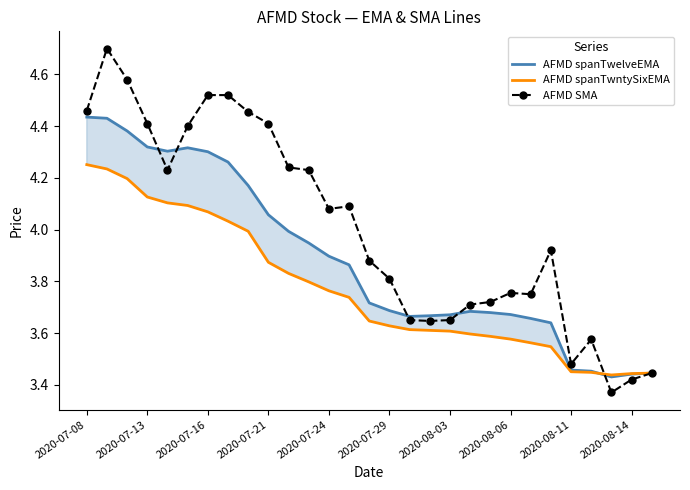

Which series has the largest total across all categories?

AFMD SMA